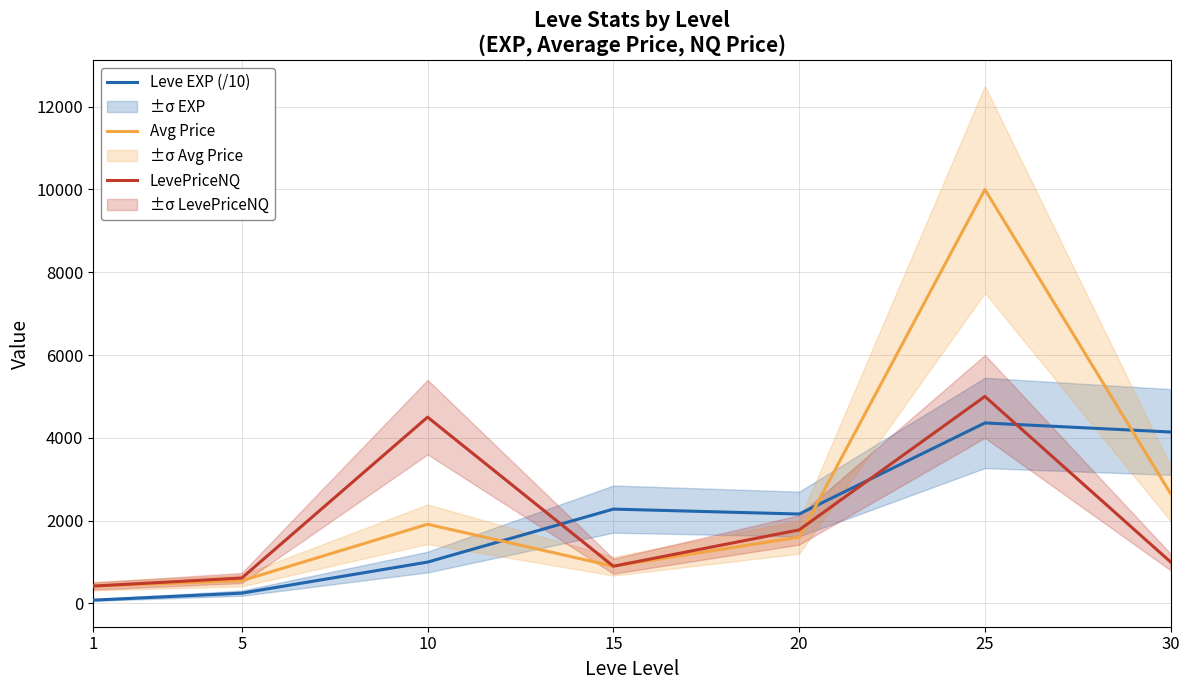

Which series changed the most between 15 and 20?

LevePriceNQ